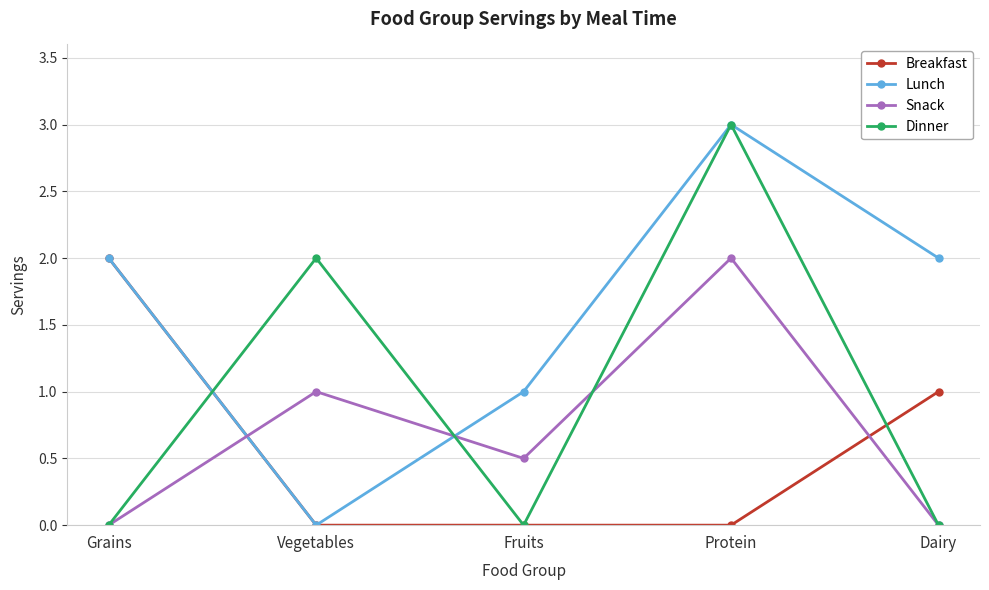

Count the Snack values in the range 0 to 1.

4